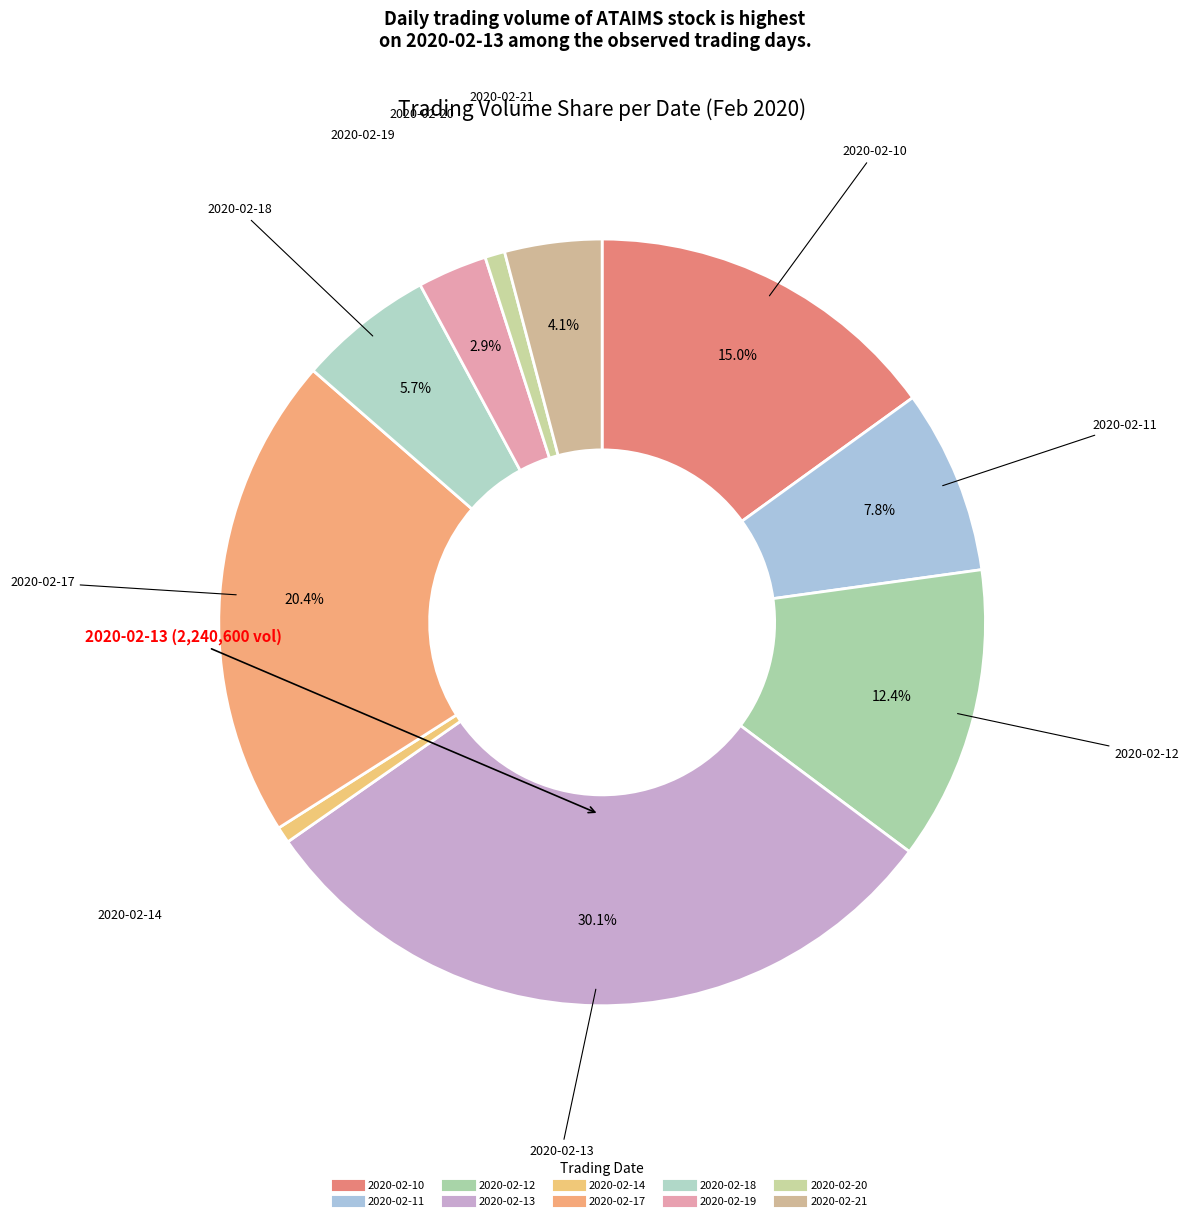

What percentage is the 2020-02-13 slice, to the nearest percent?

30%